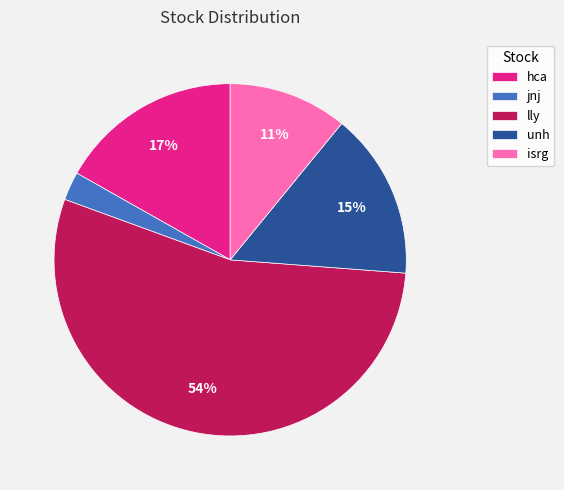

The unh slice represents 28% of the pie. True or false?

False